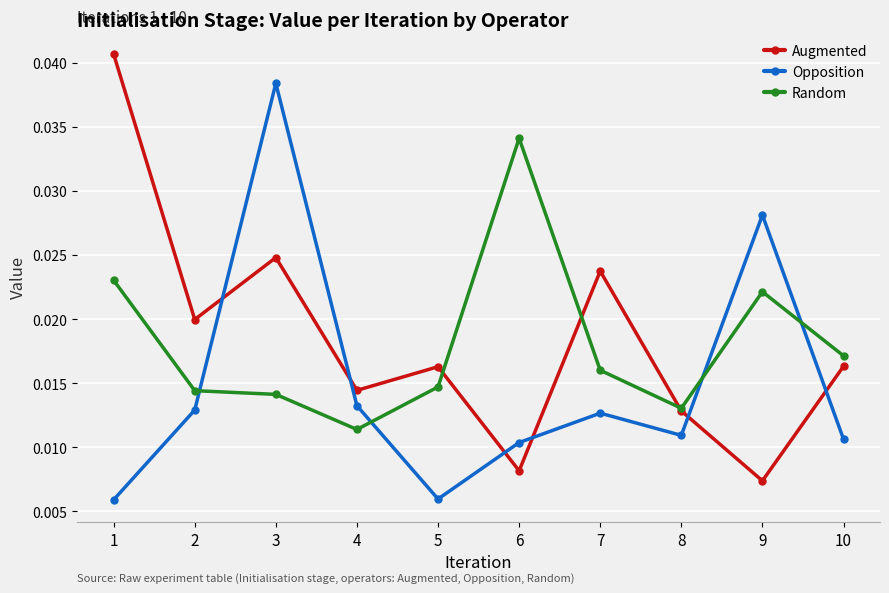

How many interior local peaks does the Augmented series have?

3